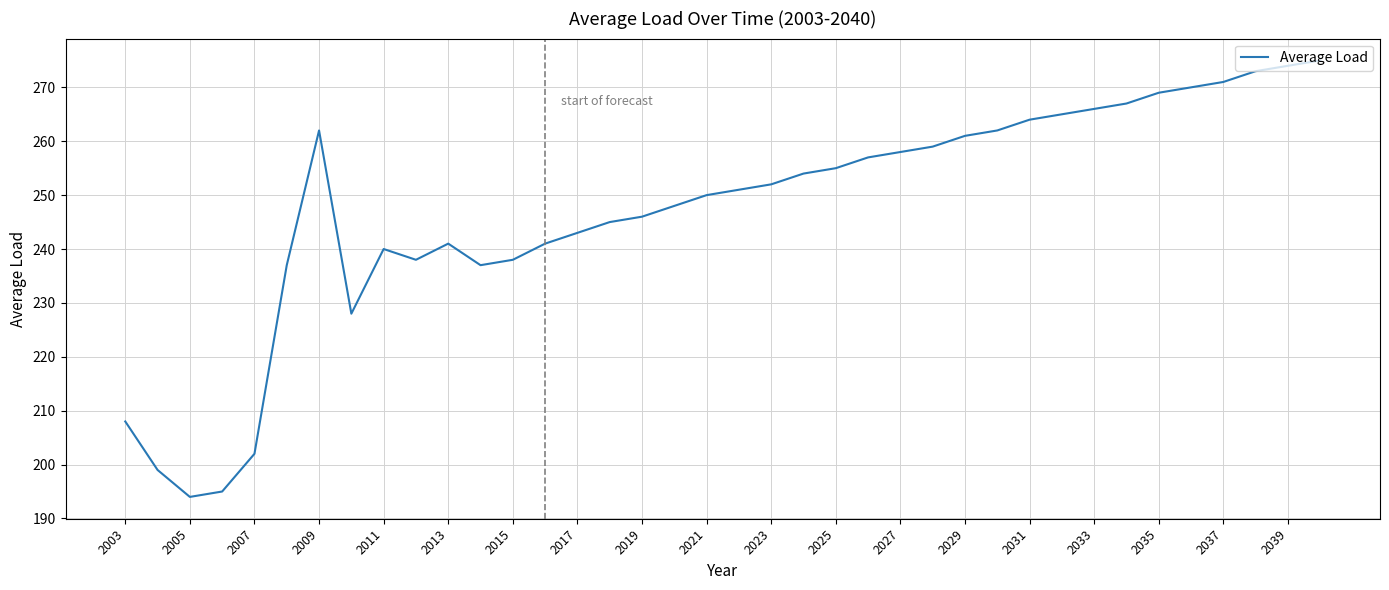

What is the difference between the maximum and minimum values?

81